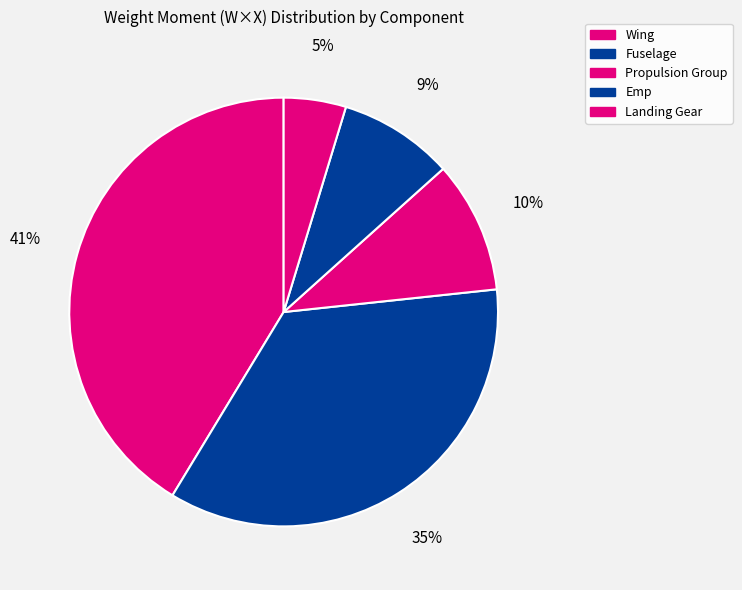

What is the largest slice in the pie chart?

Wing